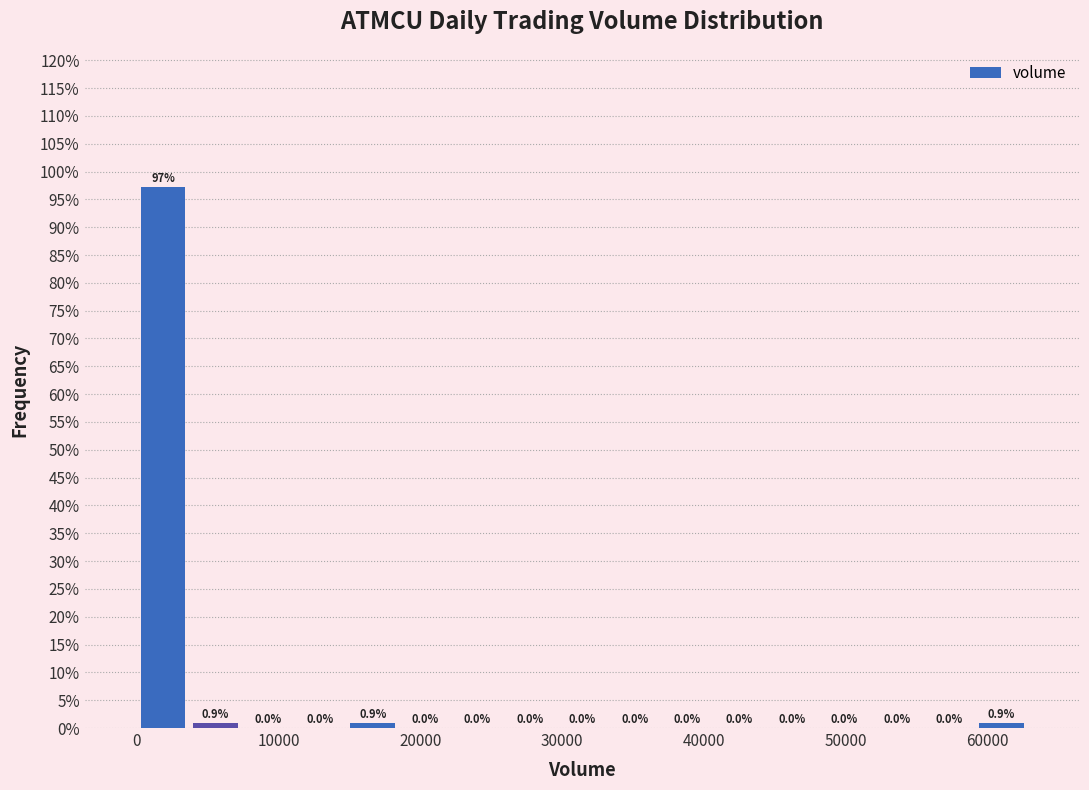

Read against the x-axis, roughly where is the centre of the tallest bar?

2000